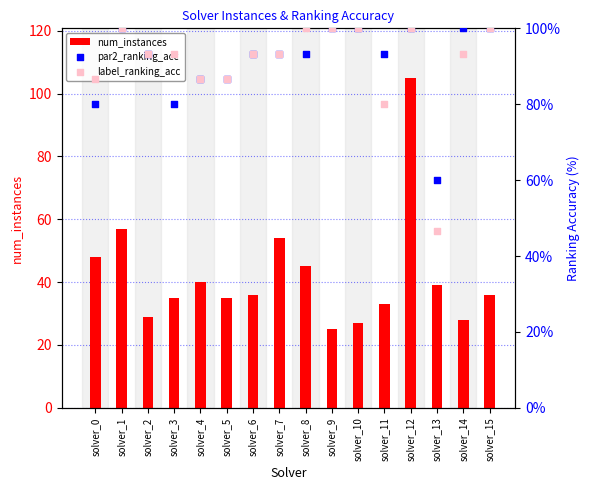

What is the total value across all series at solver_11?

206.3